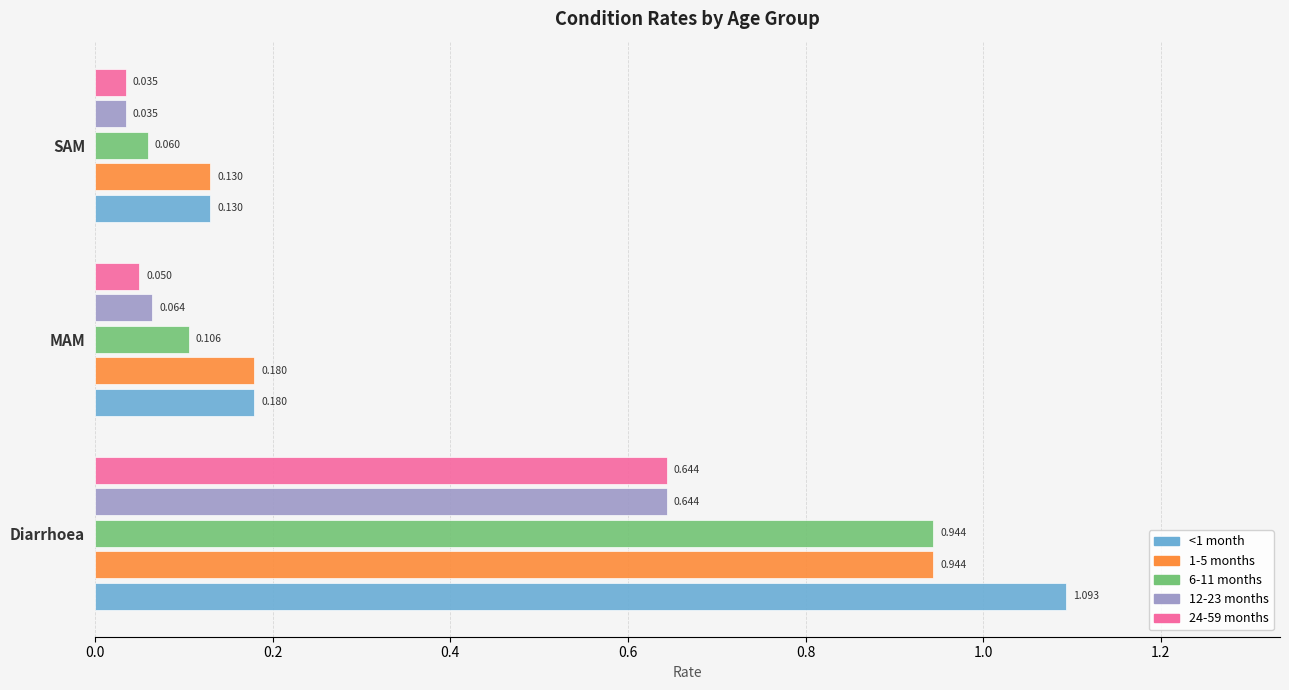

What is the average value of the 6-11 months series?

0.4